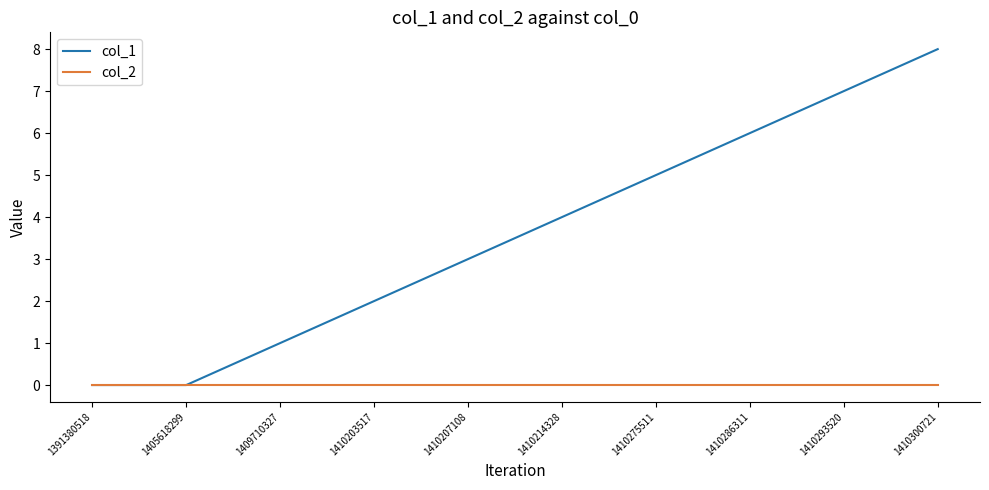

Is it true that col_2 equals 0 at 1410203517?

True